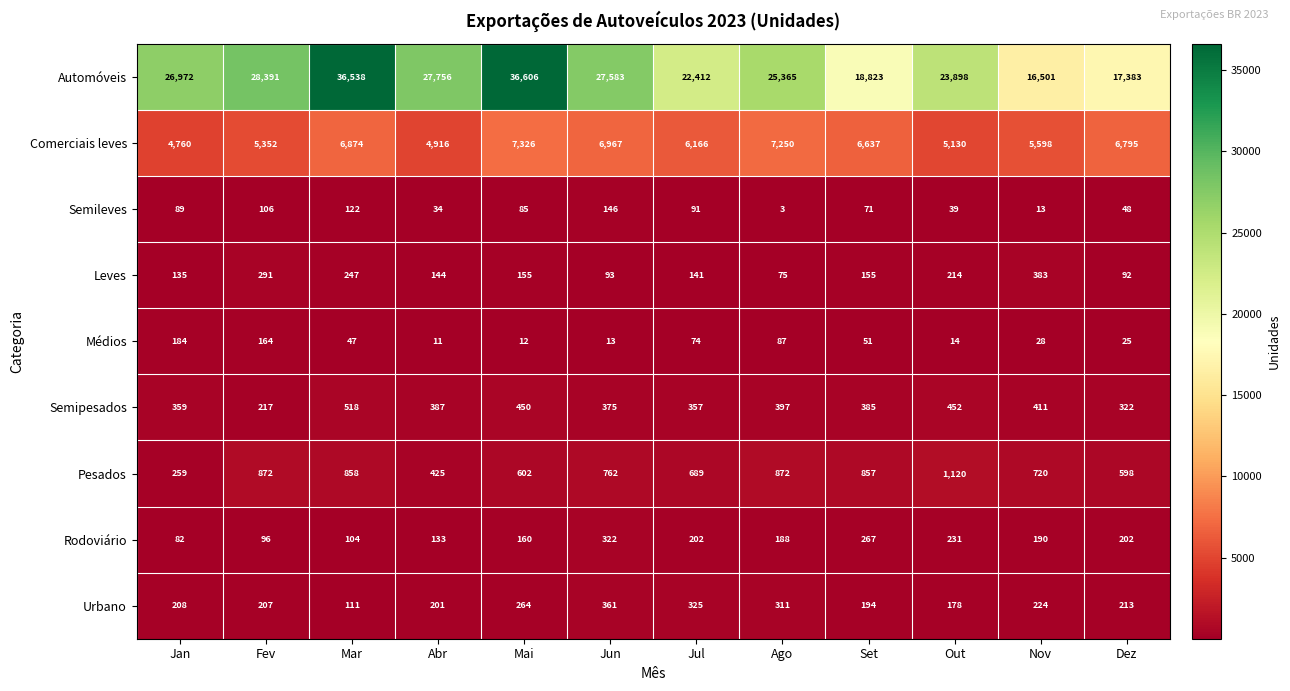

What is the sum of all Leves values?

2125